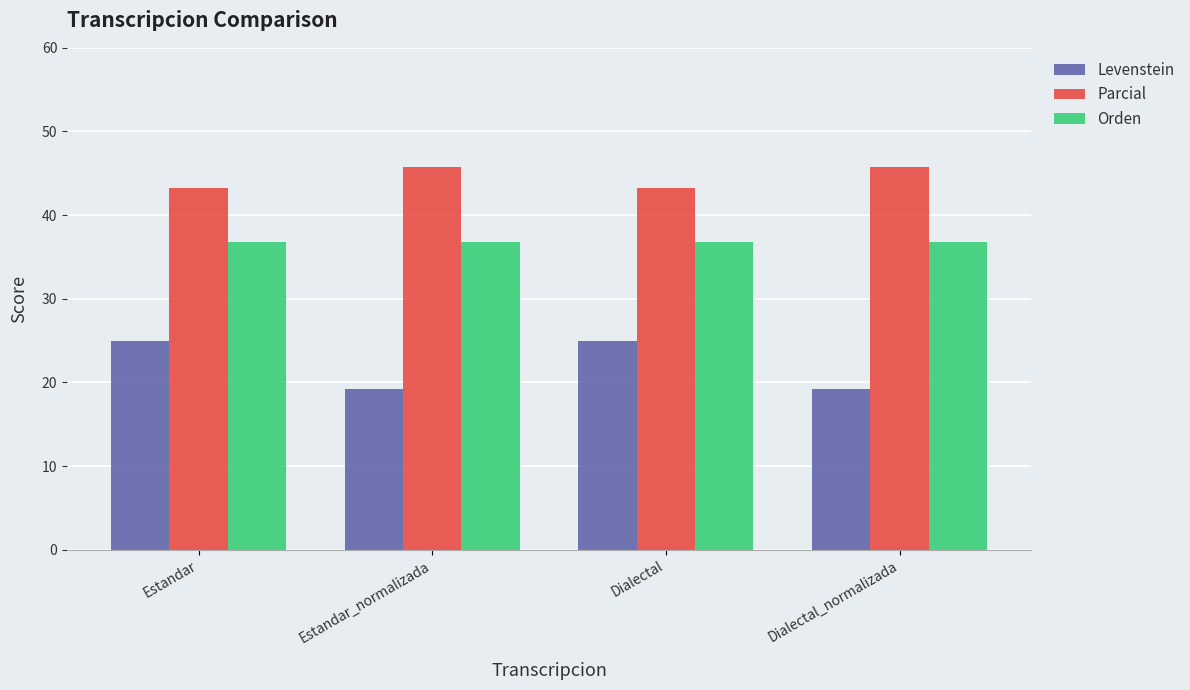

List the series in order of their peak value, lowest first.

Levenstein, Orden, Parcial